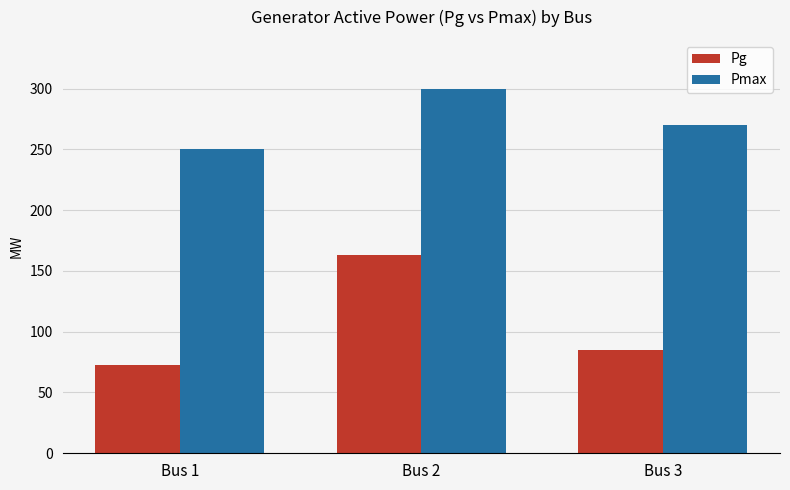

How many series are shown in this chart?

2